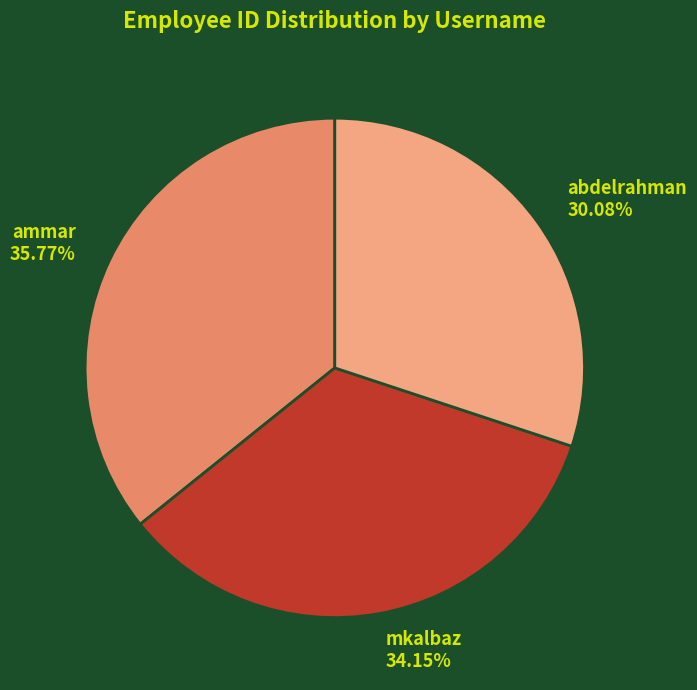

The mkalbaz slice represents 34% of the pie. True or false?

True